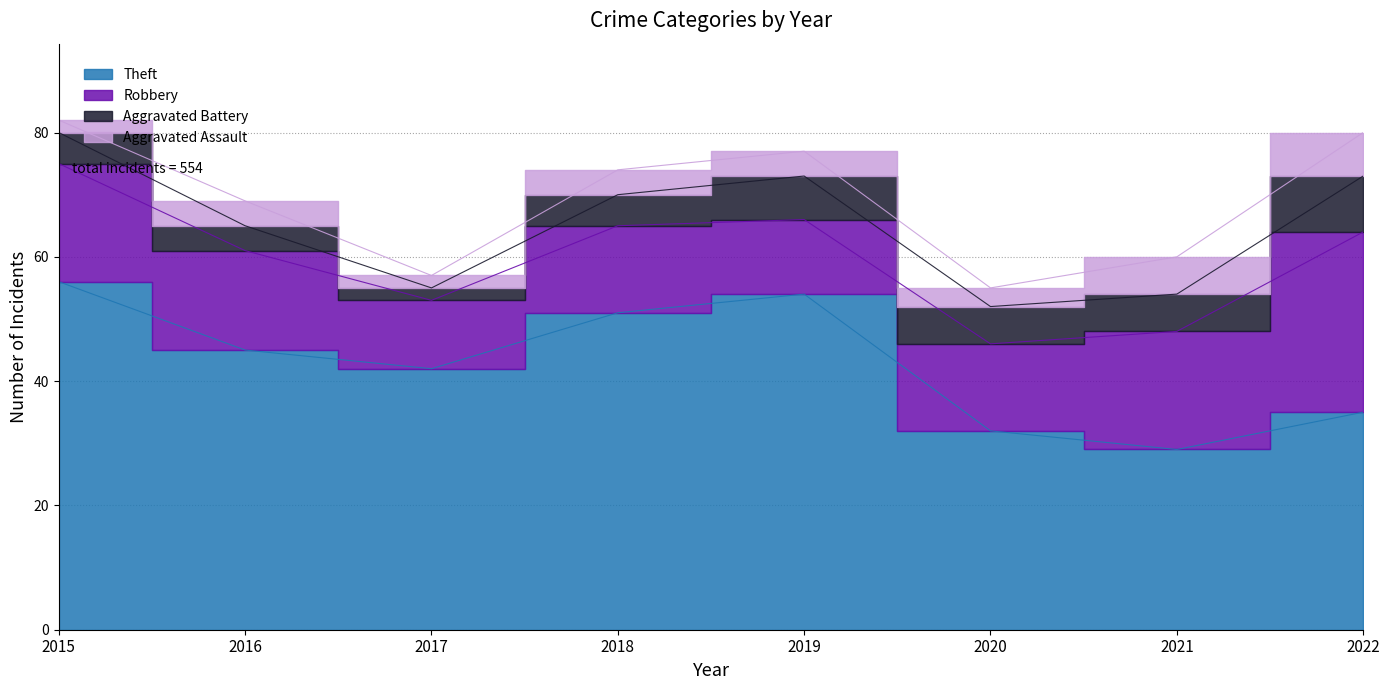

At how many categories does at least one series exceed 40?

5